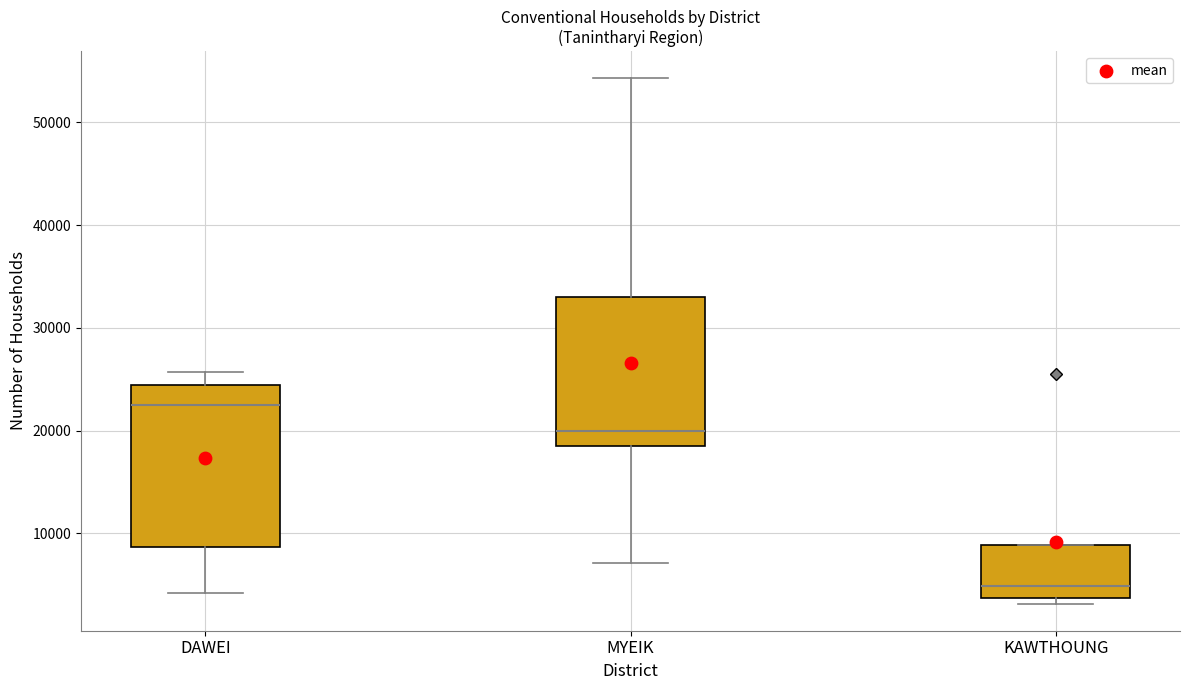

Reading left to right, read every box against the y-axis: the position of its median line, the range the box covers, and the ends of its whiskers. The values are not printed on the chart, so give them approximately, as read against the axis.

DAWEI: median 22000, box 9000 to 24000, whiskers 4000 to 26000
MYEIK: median 20000, box 19000 to 33000, whiskers 7000 to 54000
KAWTHOUNG: median 5000, box 4000 to 9000, whiskers 3000 to 9000